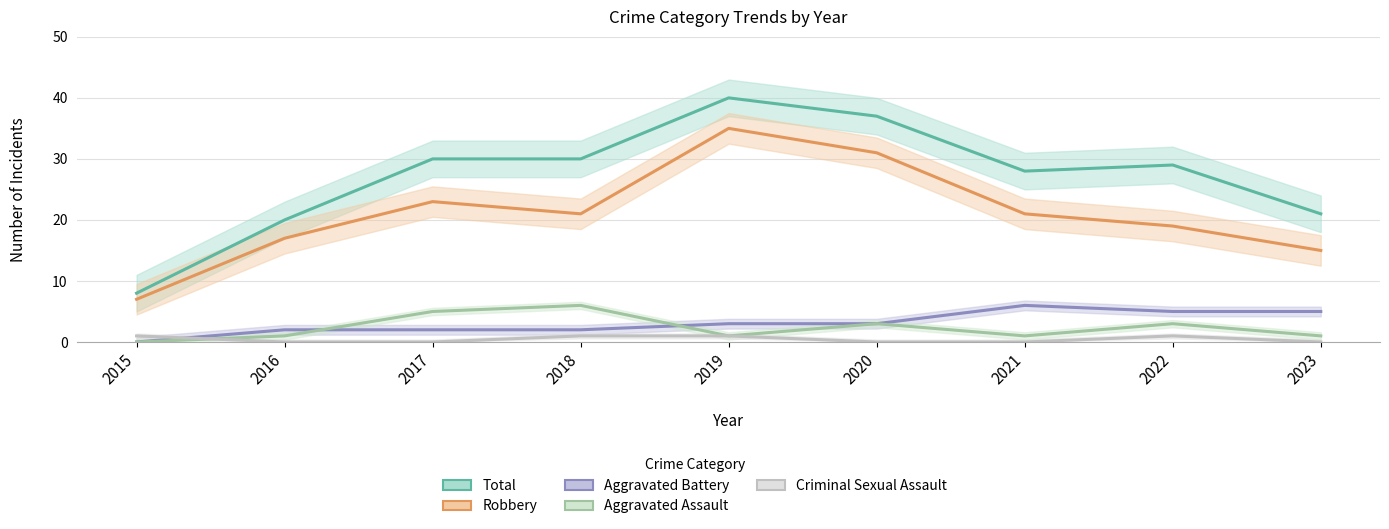

Which series has the largest total across all categories?

Total